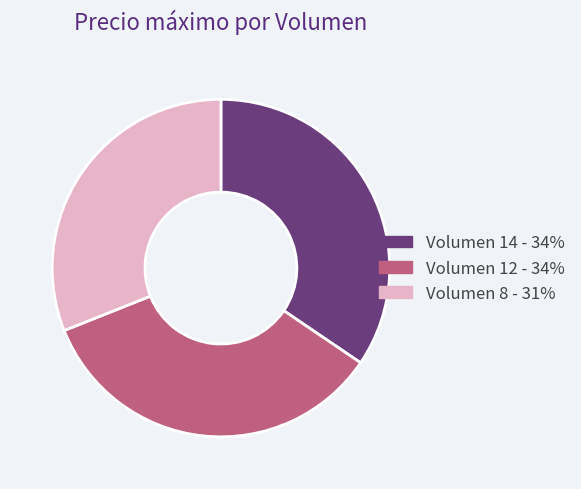

Does any single category account for the majority?

No